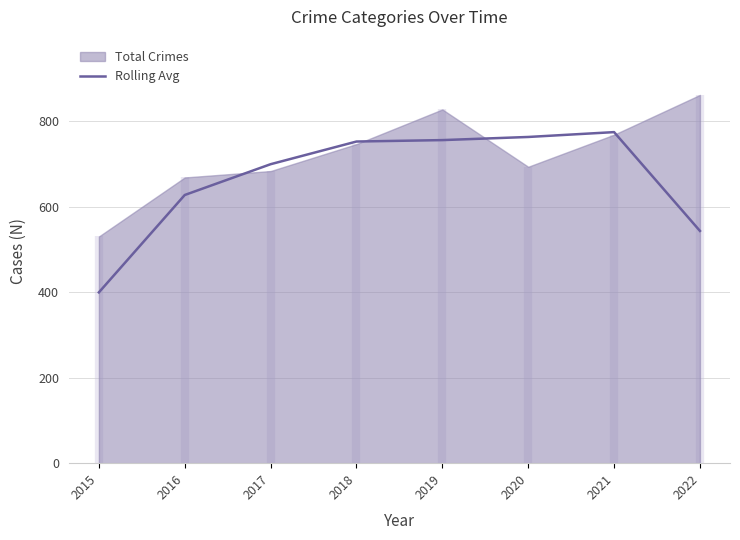

What is the change in value from 2015 to 2017?

+299.7